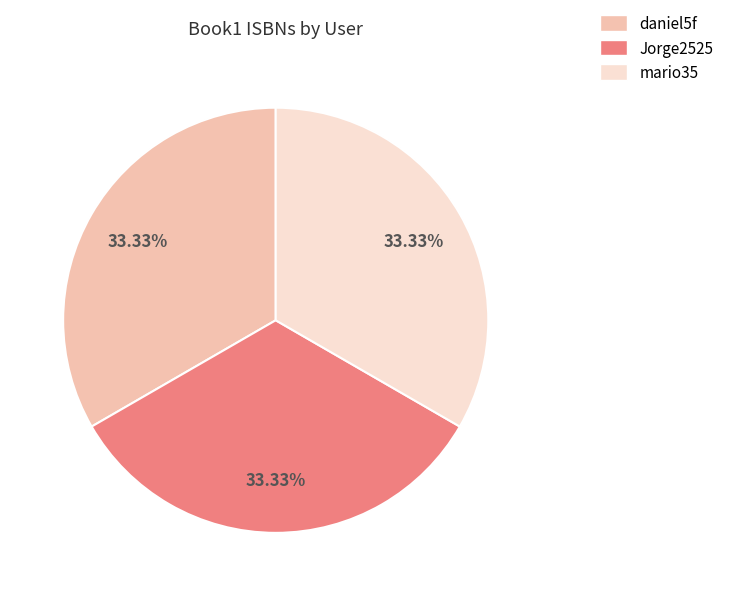

What is the ratio of the value at mario35 to the value at daniel5f?

1.0